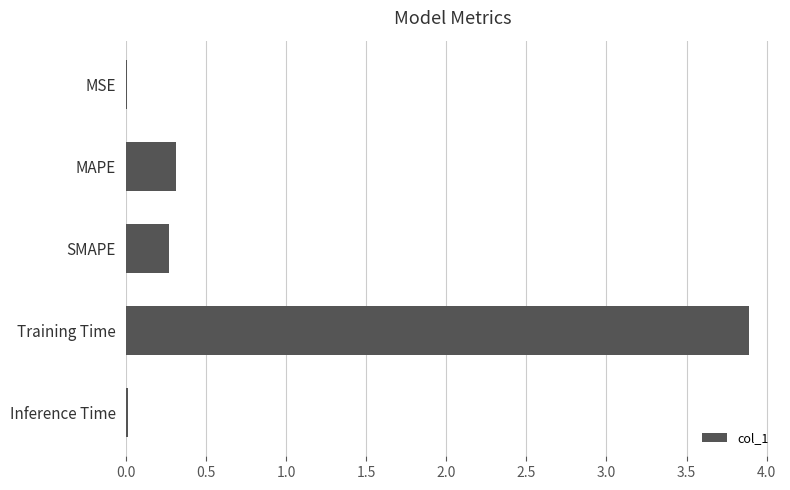

True or false: the data shows 0.3 at SMAPE.

True